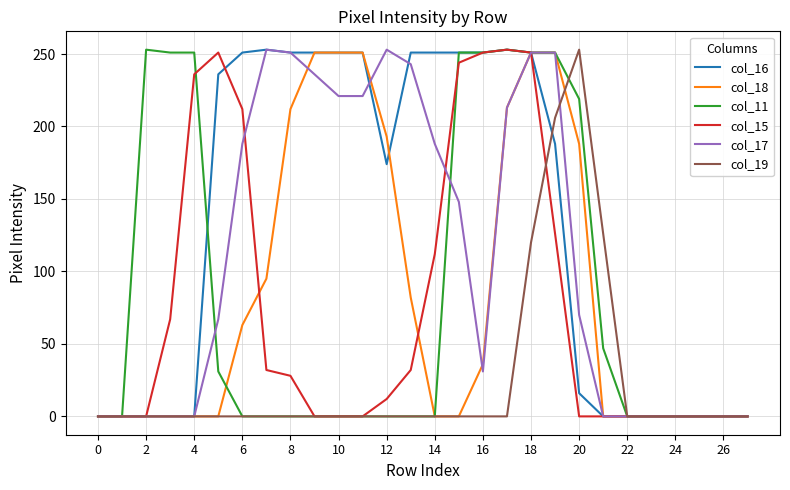

Which series has the largest total across all categories?

col_16